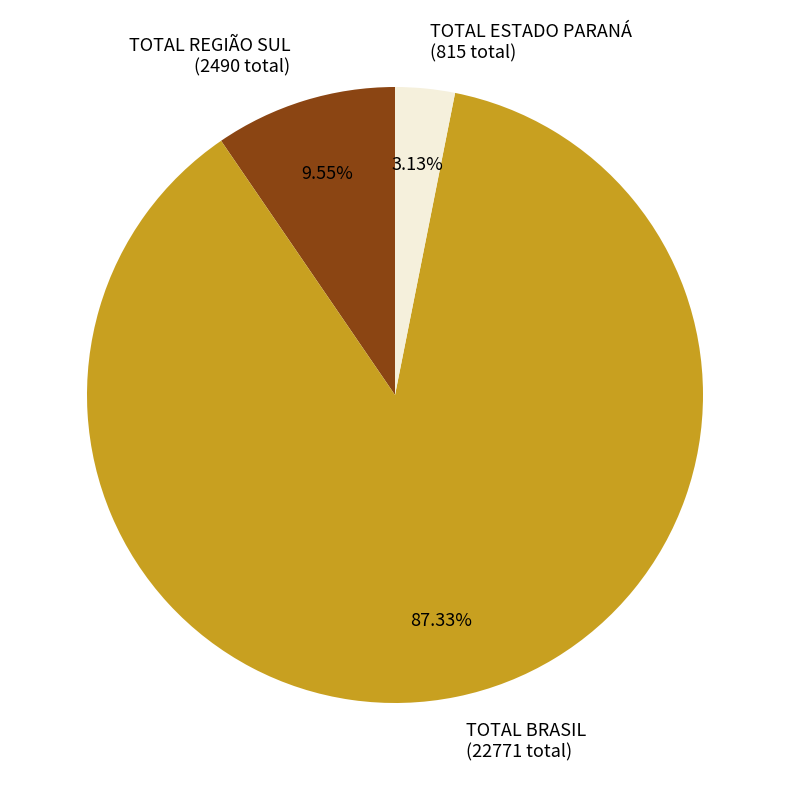

Combined, do TOTAL REGIÃO SUL and TOTAL BRASIL account for over 50%?

Yes